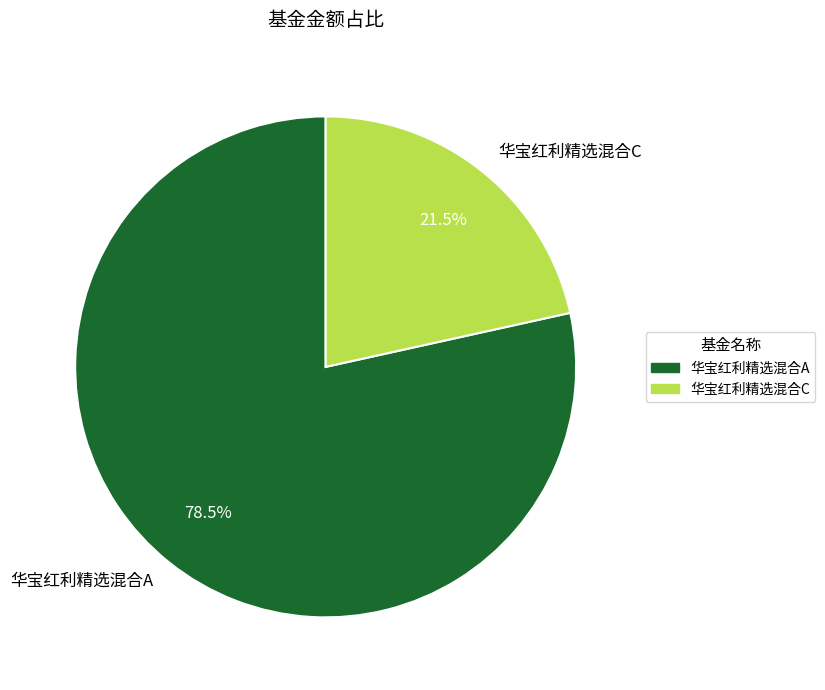

Does 华宝红利精选混合A account for over 50% of the chart?

Yes